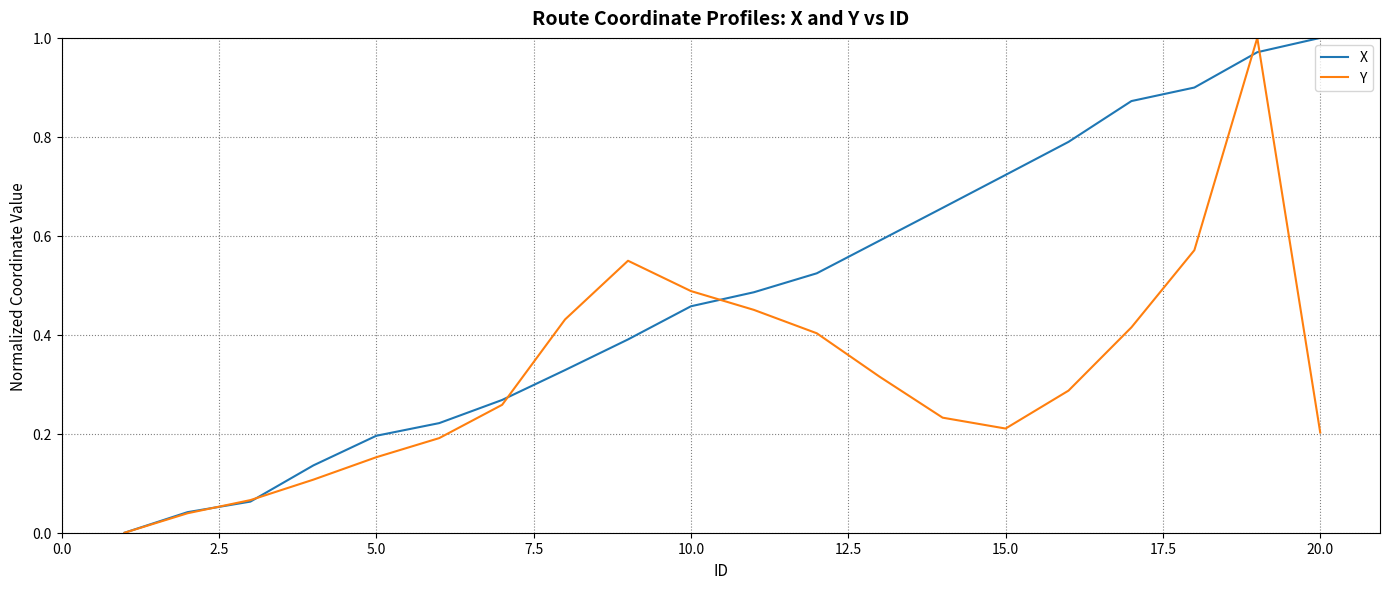

True or false: X has more than 0 interior local peaks.

False